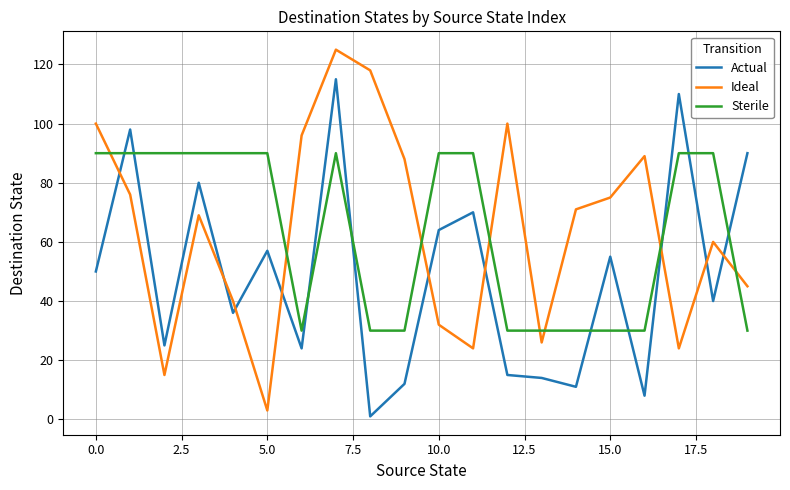

What is the maximum value shown in the chart?

125